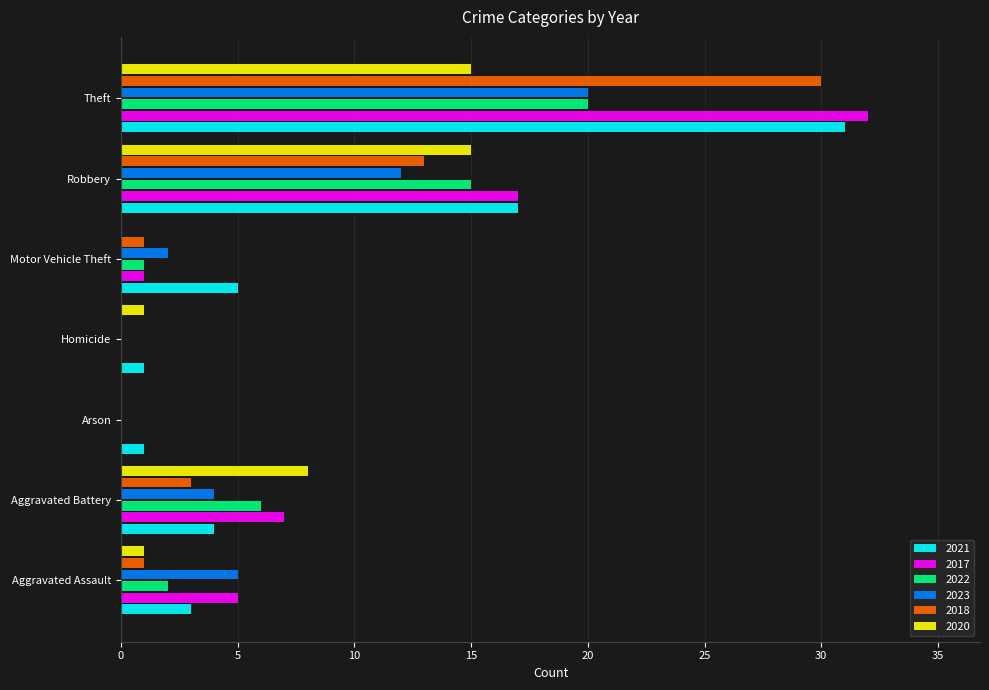

At which label is 2022 closest to 10?

Aggravated Battery